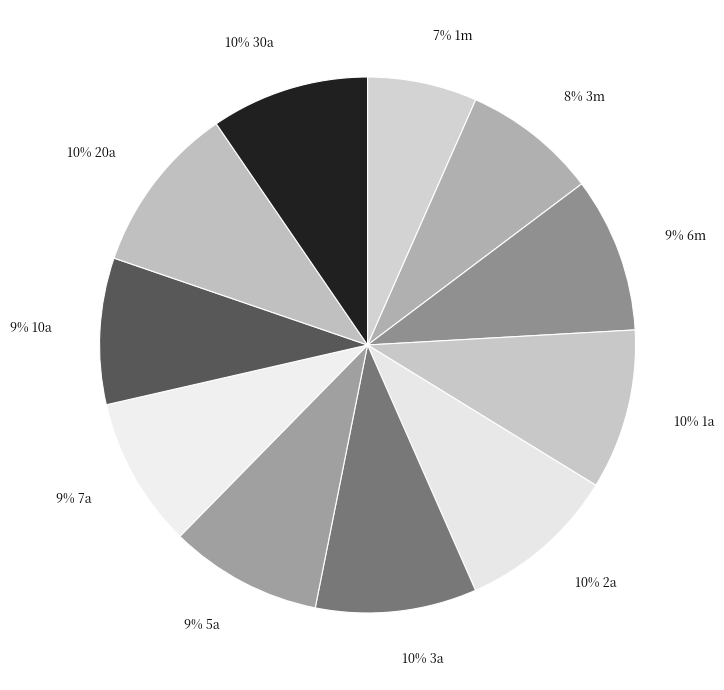

Which slice is the smallest?

1m